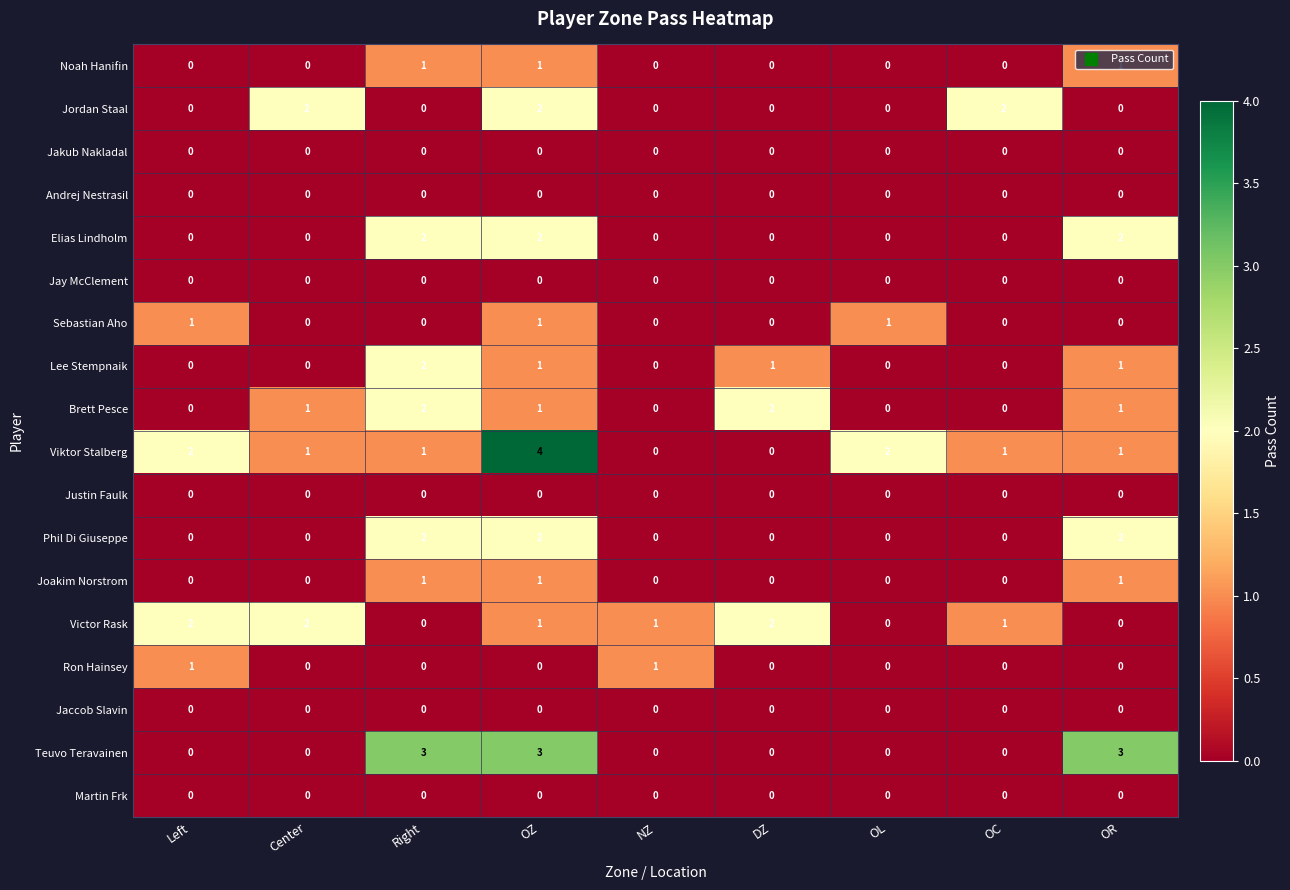

Between Center and DZ, which series saw the biggest shift?

Jordan Staal